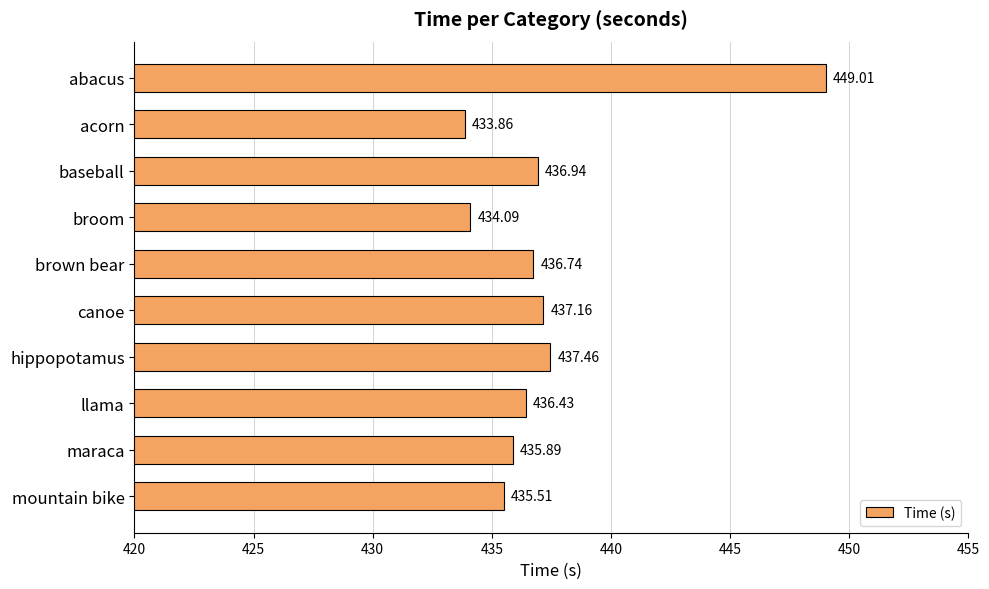

At which label is the value closest to 441?

hippopotamus